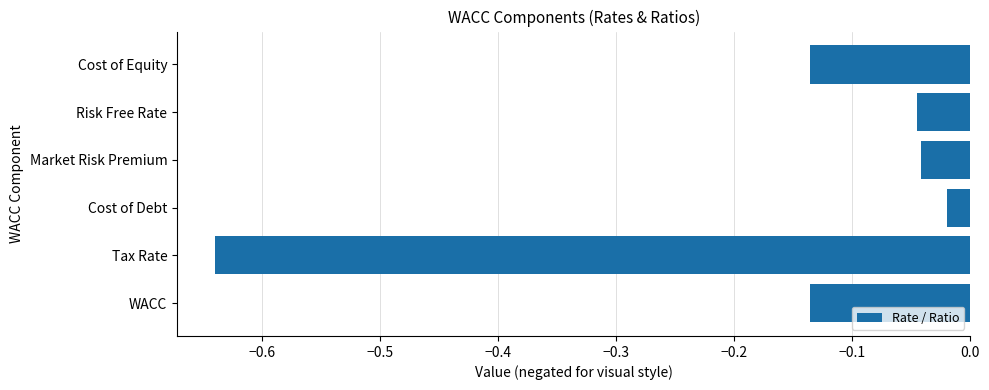

At which category does the chart reach its peak across all series?

Cost of Debt